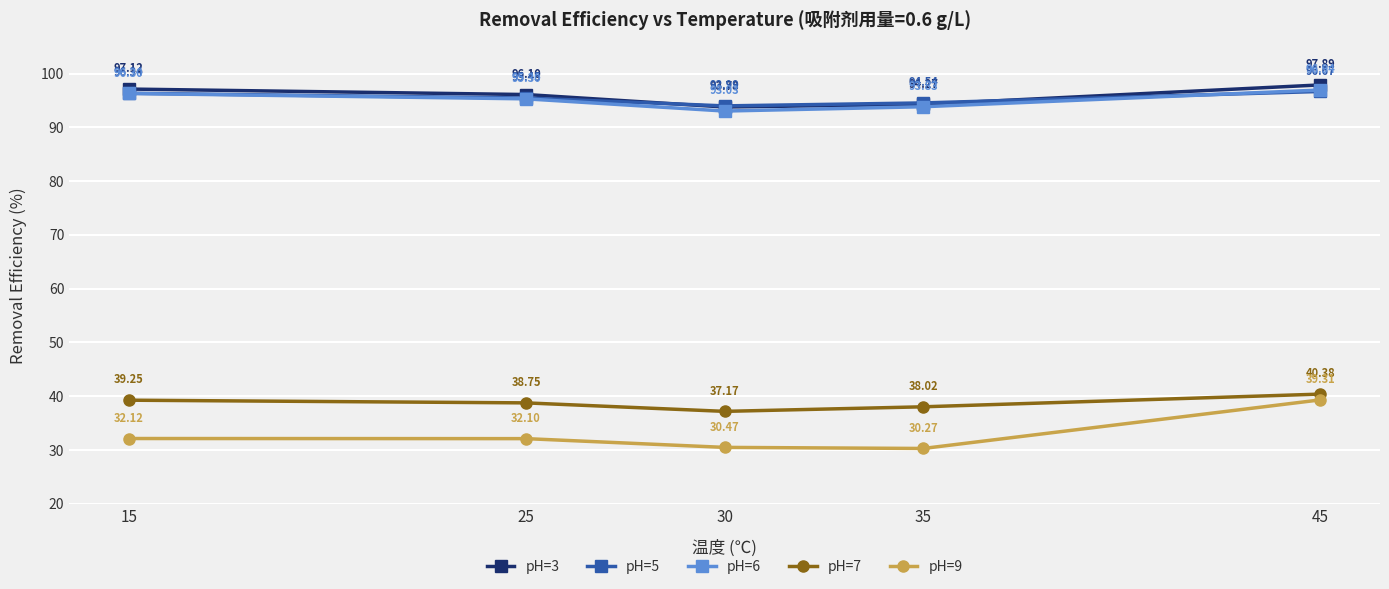

Rank the categories by pH=3 value from lowest to highest.

30, 35, 25, 15, 45